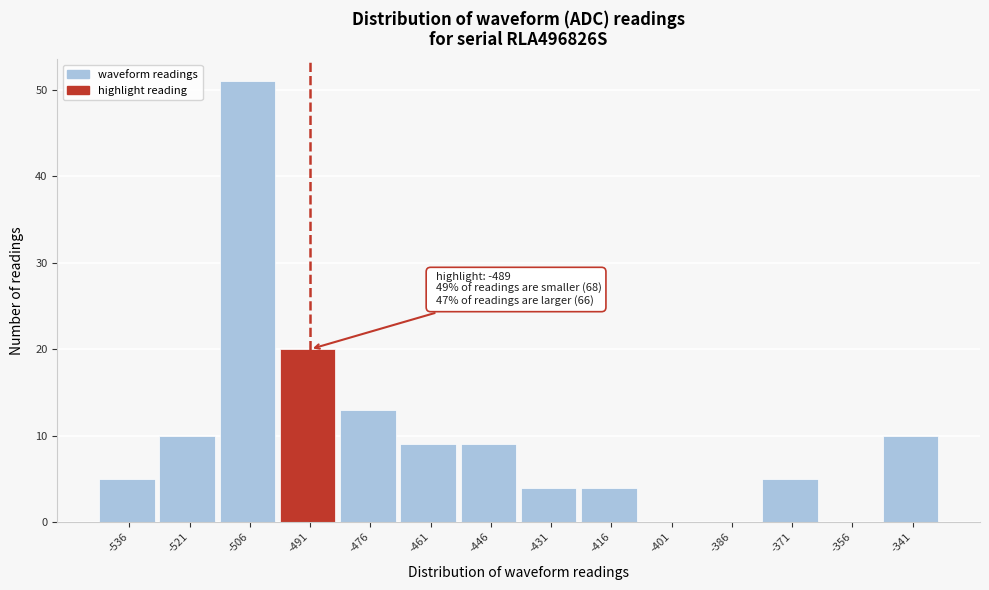

Reading right to left, what are all the values shown in this chart?

-341=10	-356=0	-371=5	-386=0	-401=0	-416=4	-431=4	-446=9	-461=9	-476=13	-491=20	-506=51	-521=10	-536=5